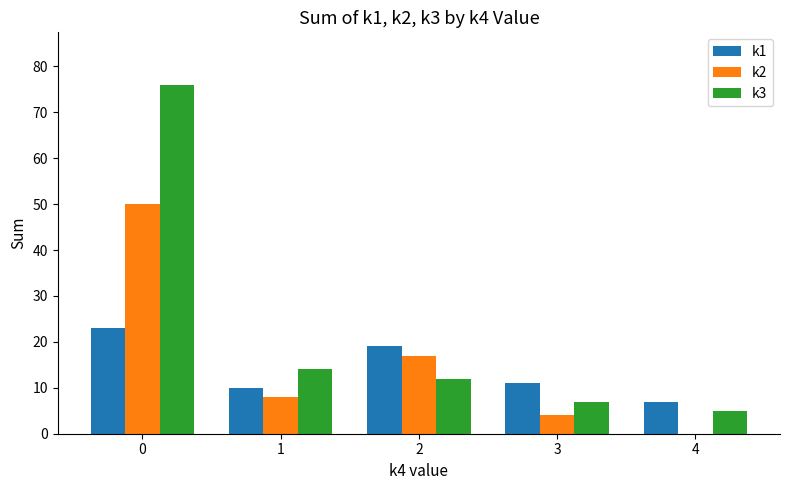

The value of k1 at 2 is 32. True or false?

False